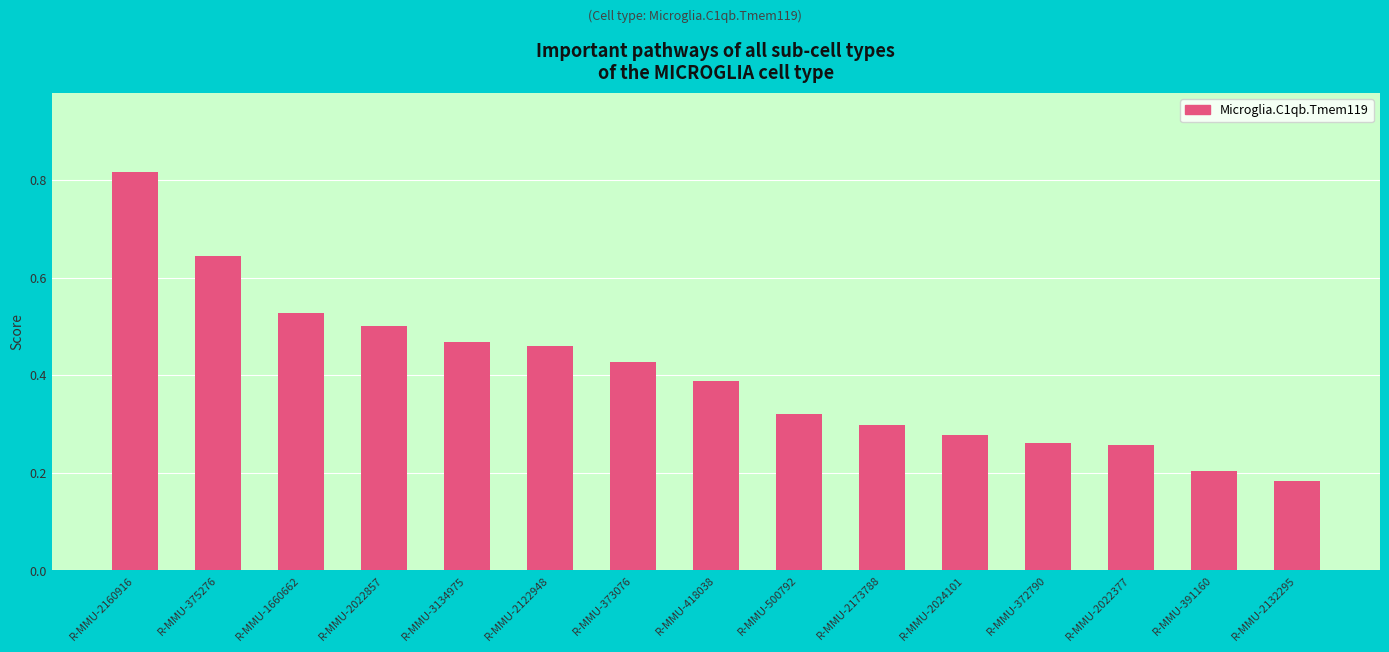

Which label corresponds to the smallest value in the chart?

R-MMU-2132295